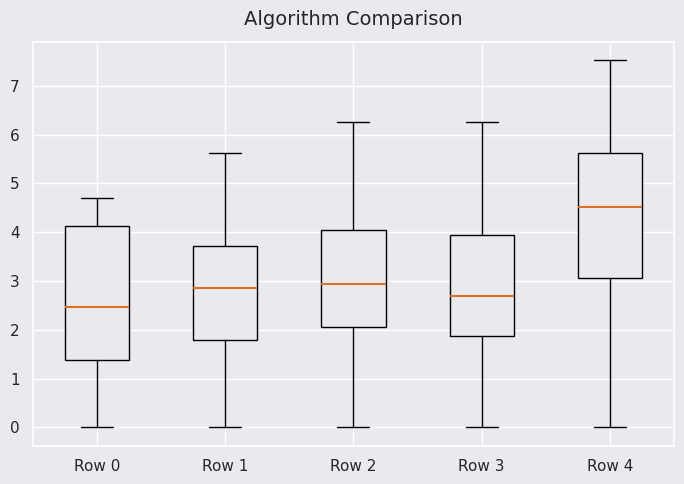

Which box has the highest median line?

Row 4